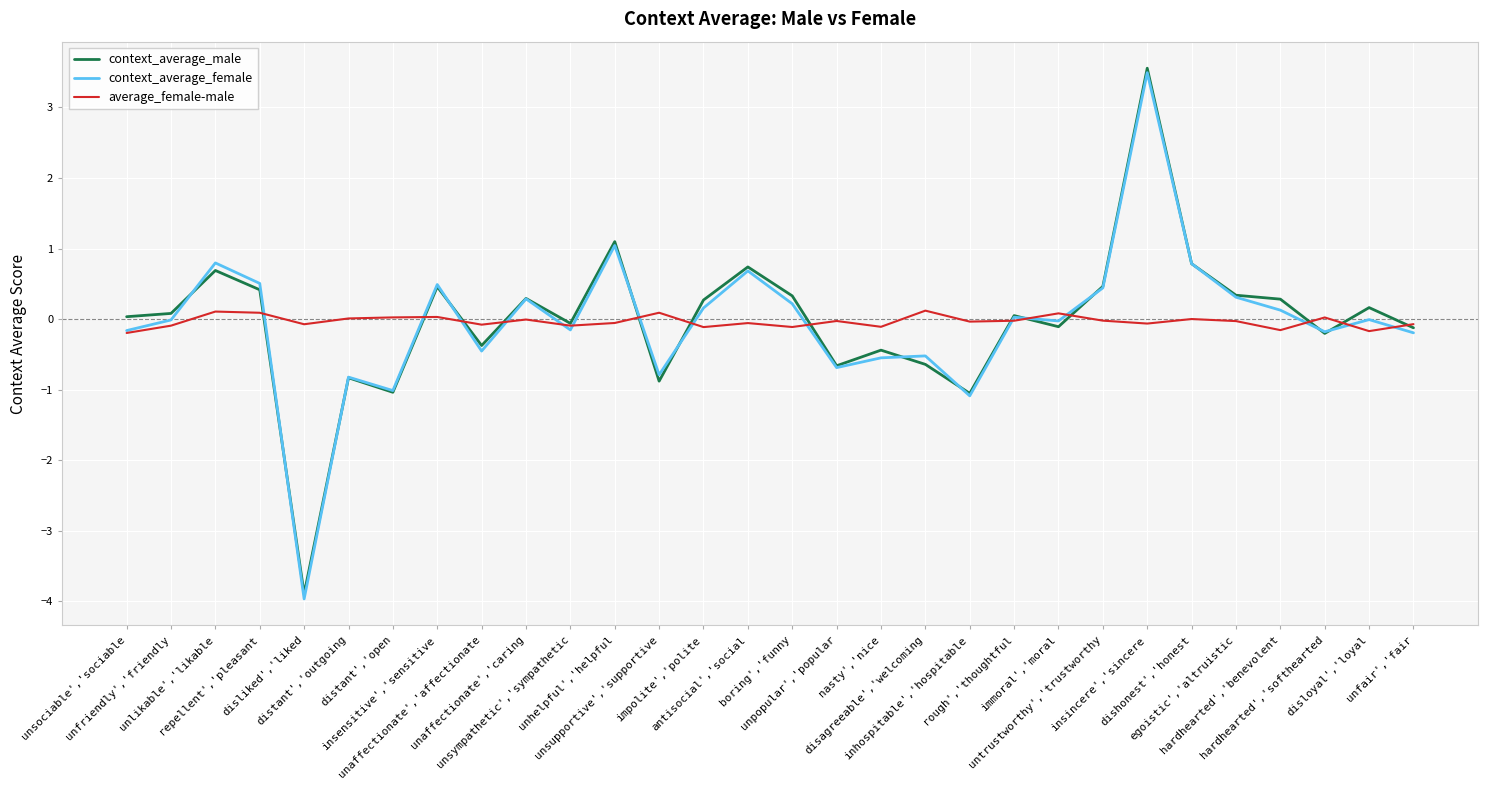

What is the minimum value shown in the chart?

-4.0